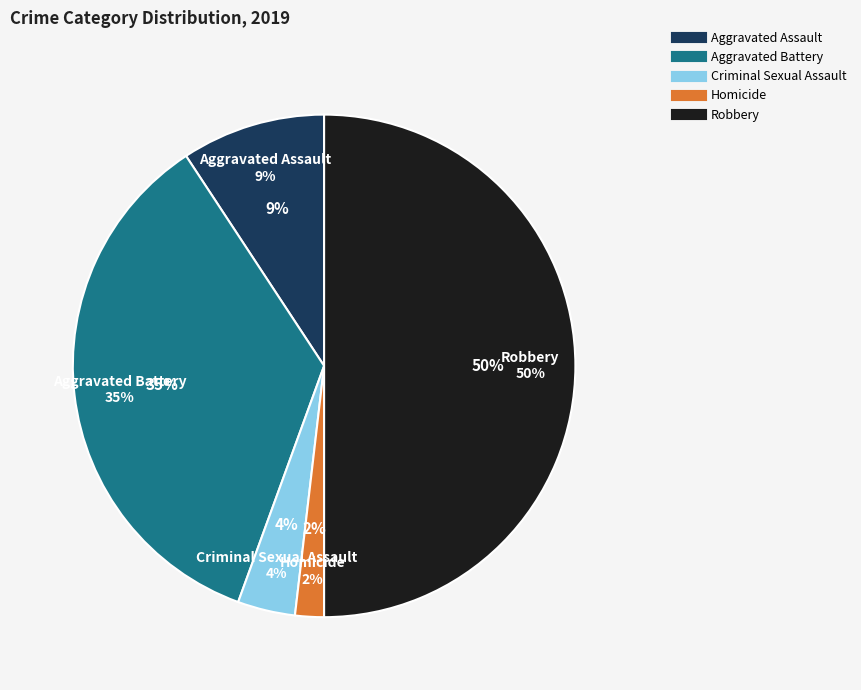

What is the total percentage of Aggravated Assault and Aggravated Battery?

44.4%